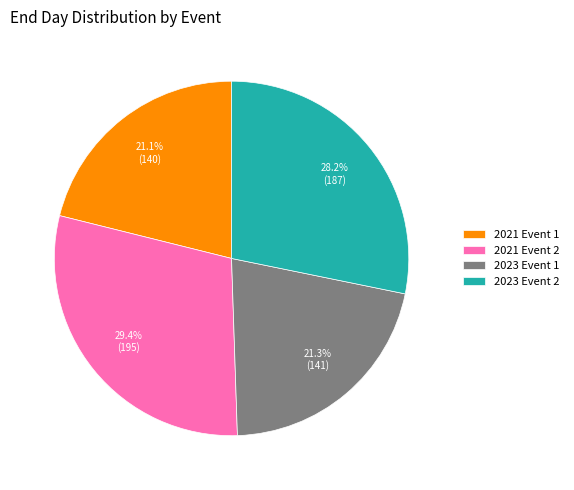

Approximately how many times larger is the value at 2021 Event 2 compared to 2021 Event 1?

1.4